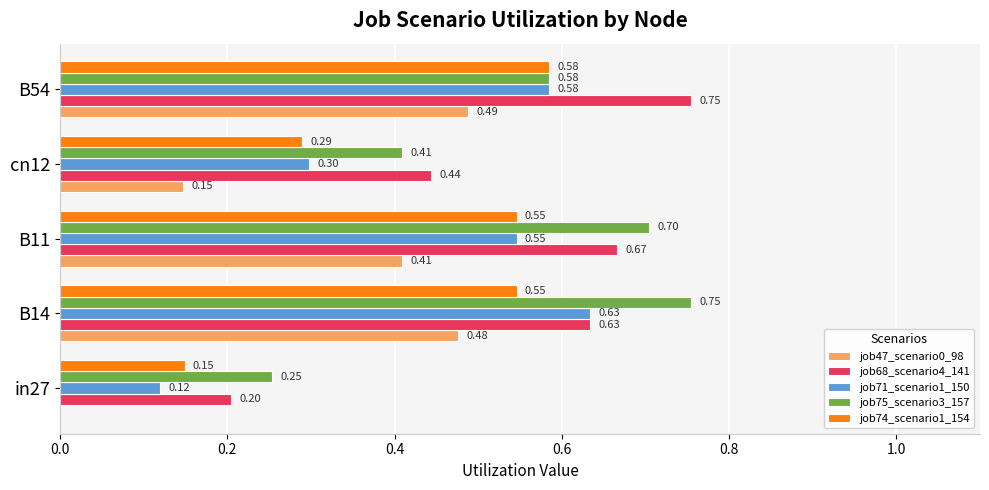

Is the value of job75_scenario3_157 at B11 greater than the value of job71_scenario1_150 at B11?

Yes